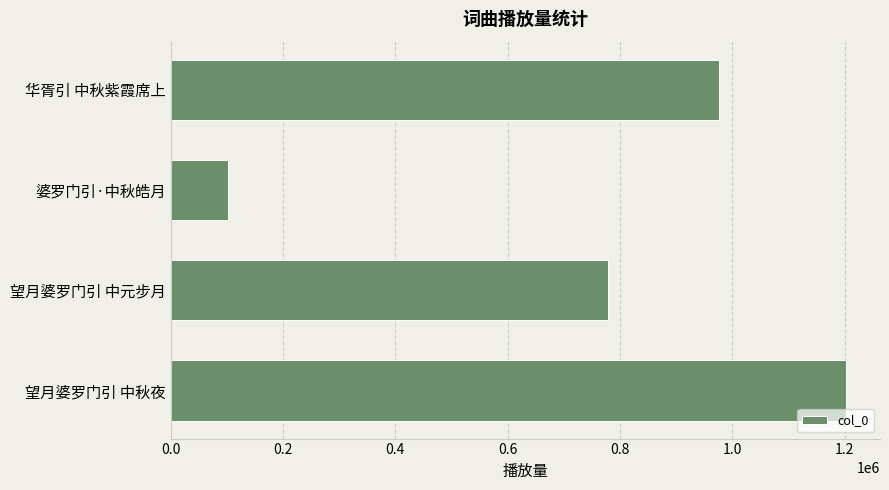

Is it true that the value at 华胥引 中秋紫霞席上 is 976662?

True